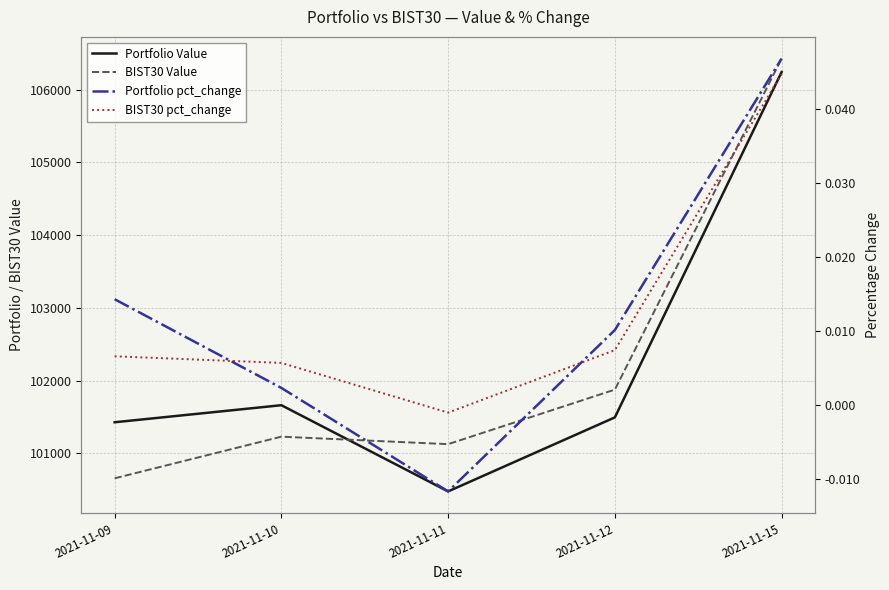

Which series has the largest range (max minus min)?

BIST30 Value